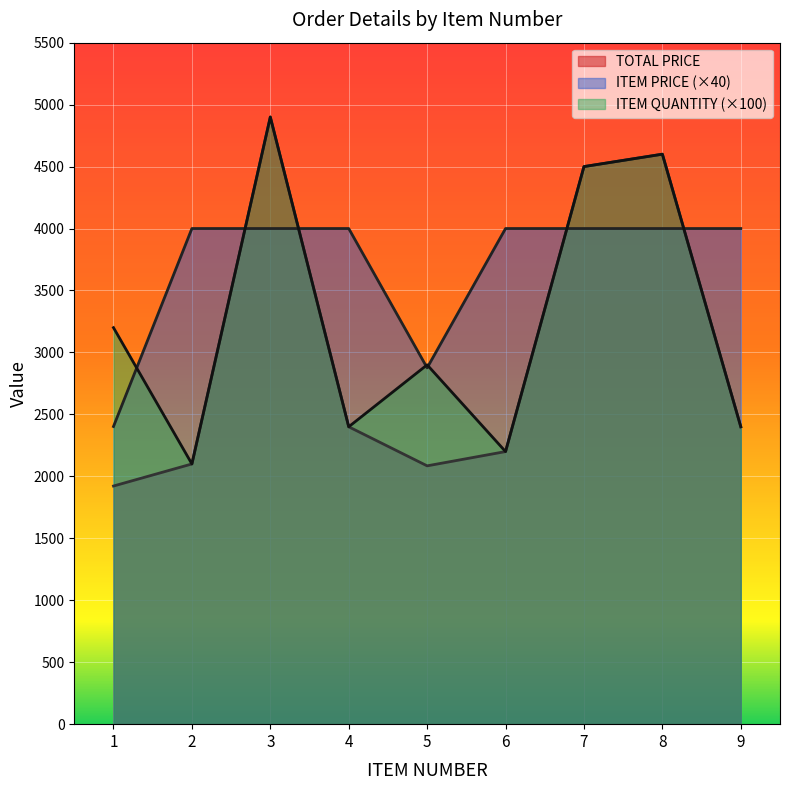

Reading left to right, what are all the values shown in this chart?

TOTAL PRICE: 1921.9	2100.0	4900.0	2400.0	2084.8	2200.0	4500.0	4600.0	2400.0
ITEM PRICE: 2402.4	4000.0	4000.0	4000.0	2875.6	4000.0	4000.0	4000.0	4000.0
ITEM QUANTITY: 3200.0	2100.0	4900.0	2400.0	2900.0	2200.0	4500.0	4600.0	2400.0